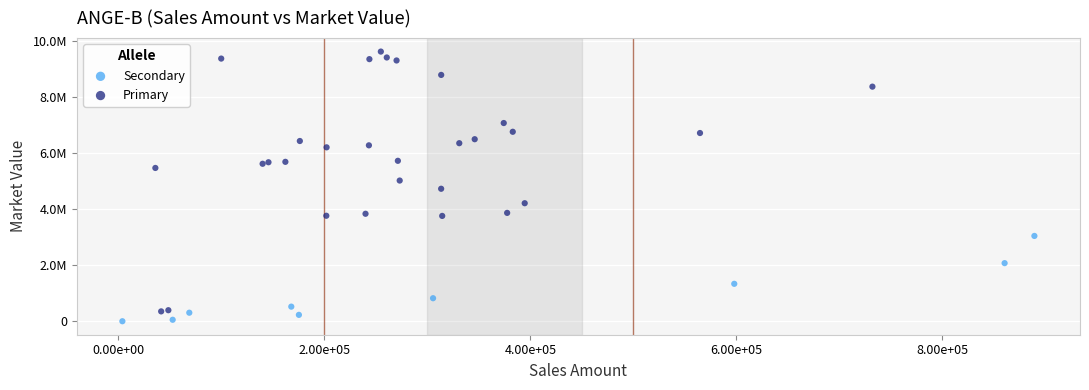

What are all the series names shown in the legend?

Secondary, Primary